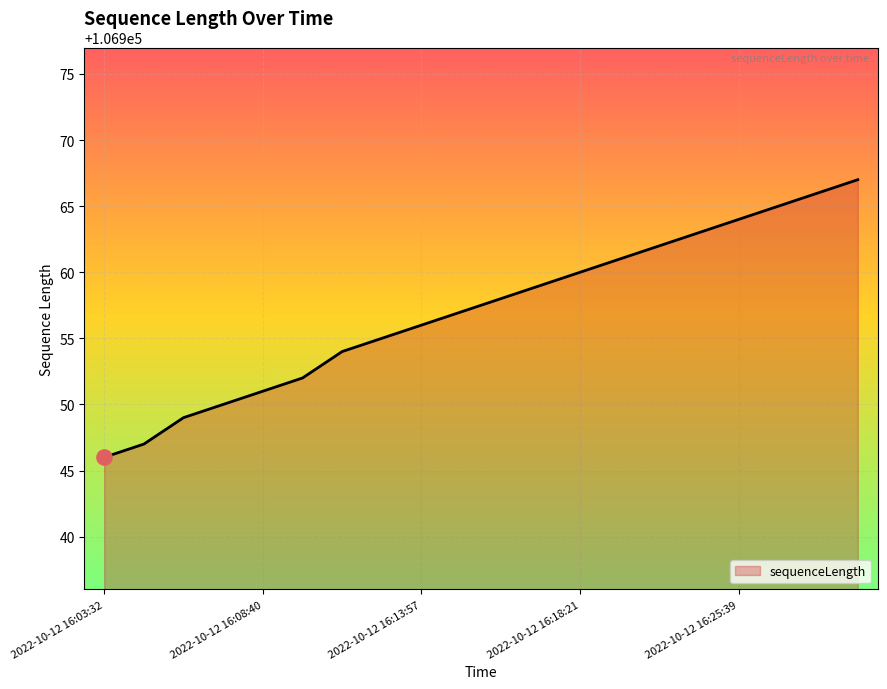

What is the difference between the maximum and minimum values?

21